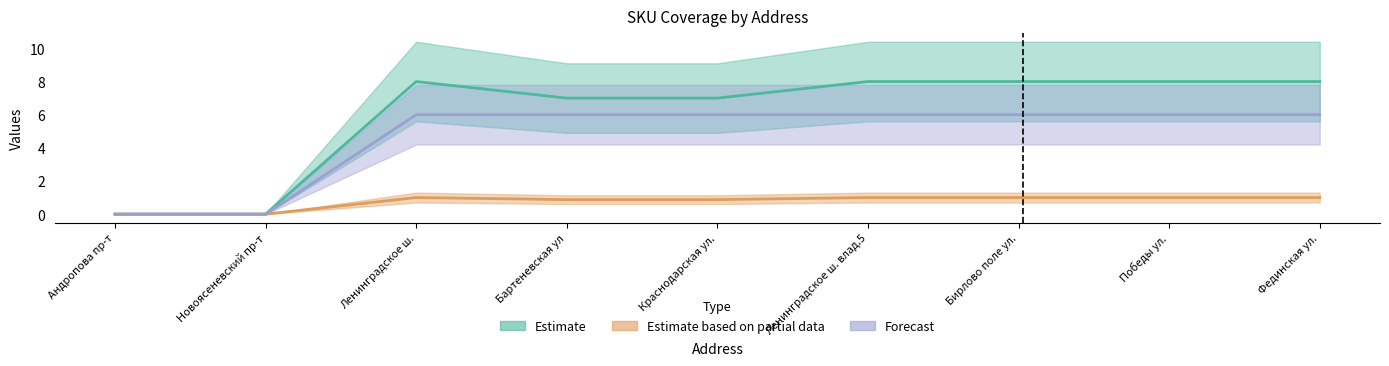

Rank the series by their maximum value, from lowest to highest.

Estimate based on partial data, Forecast, Estimate